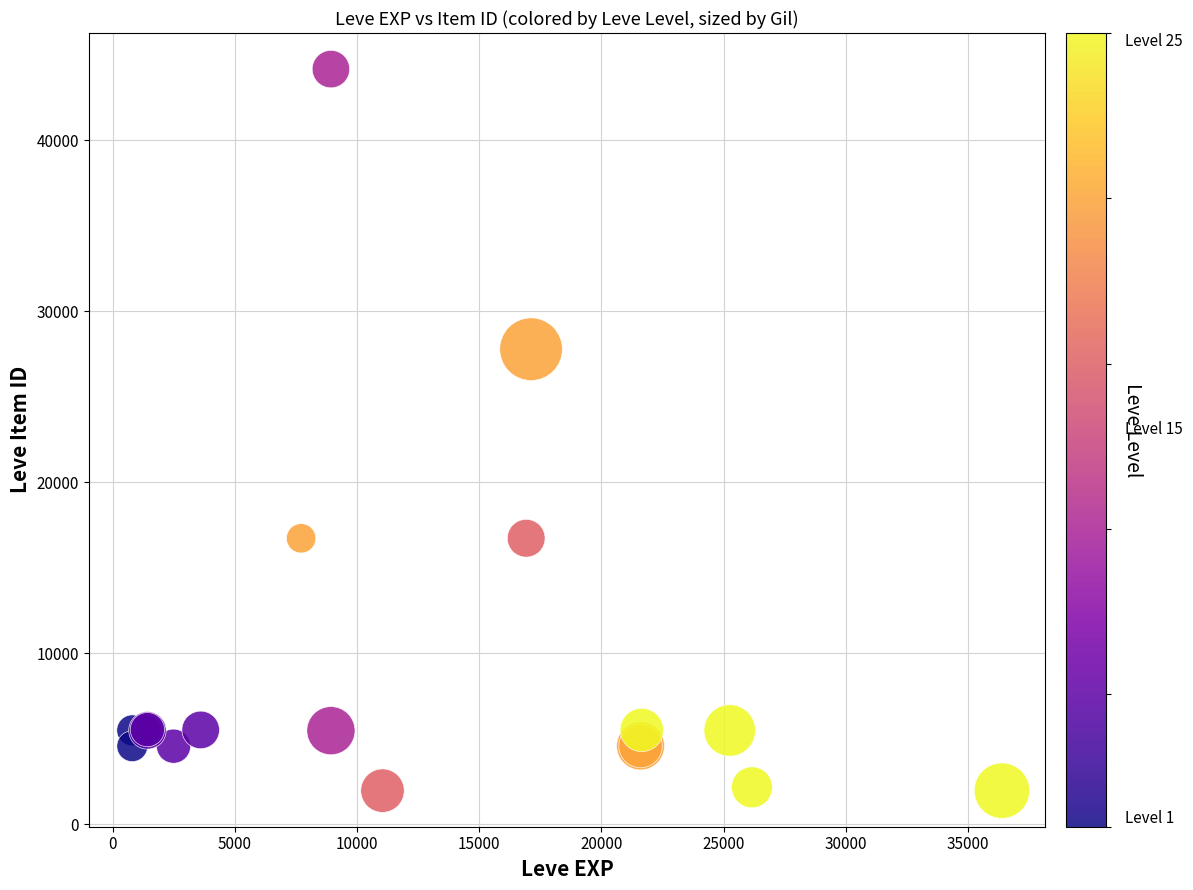

What Y value in the scatter plot is closest to 23055?

27772